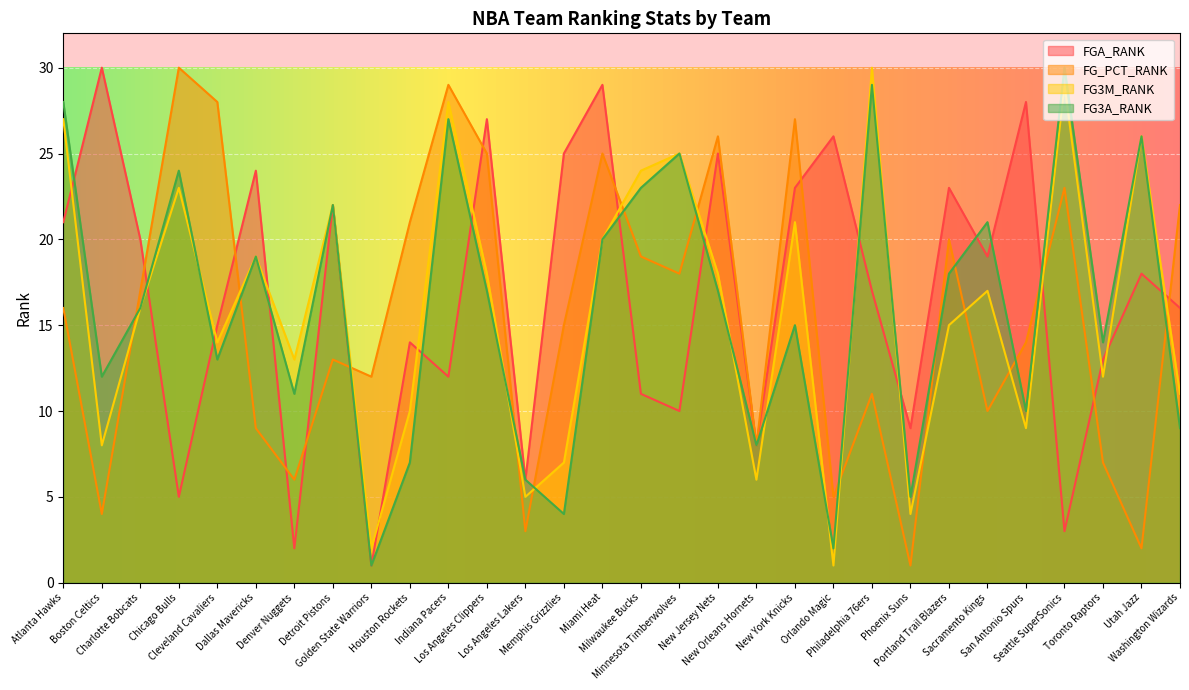

At which label does FG3M_RANK first exceed 17?

Atlanta Hawks